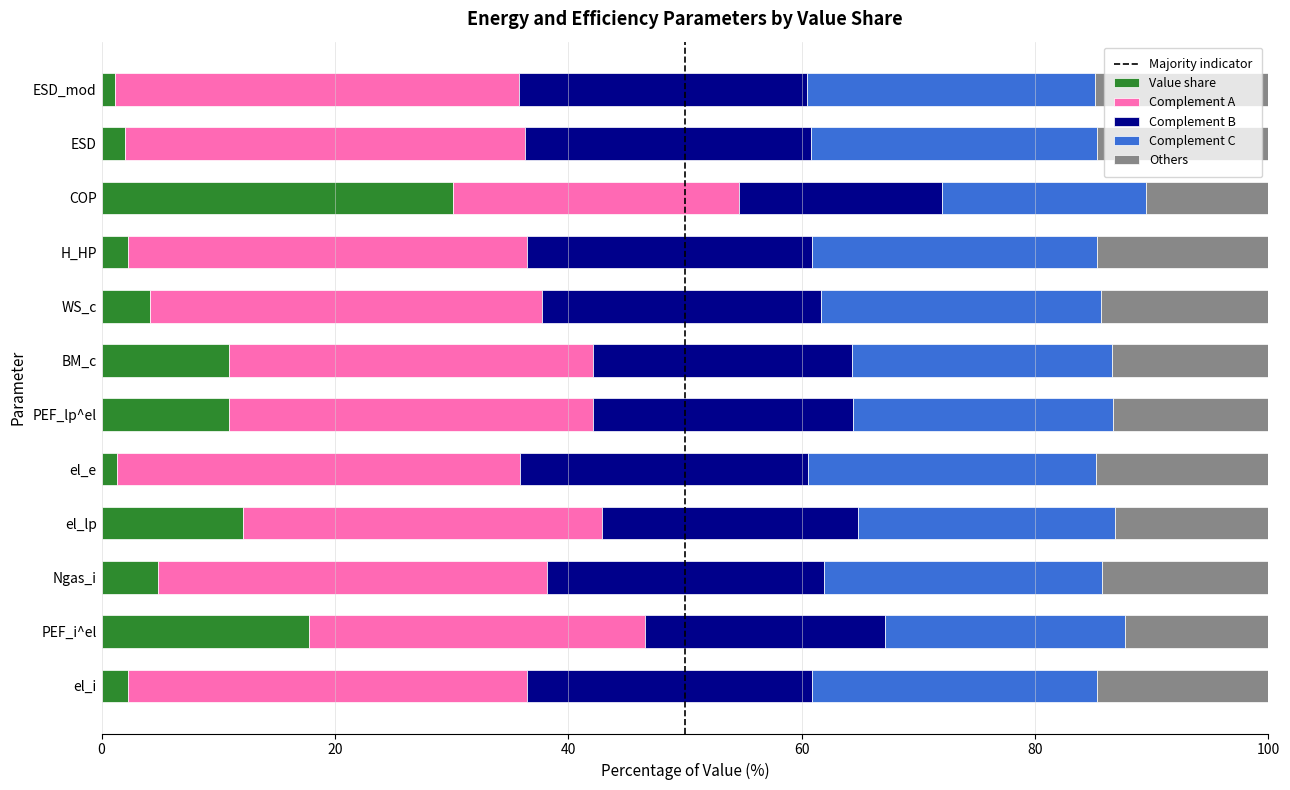

What is the highest value of the Value share series?

30.2